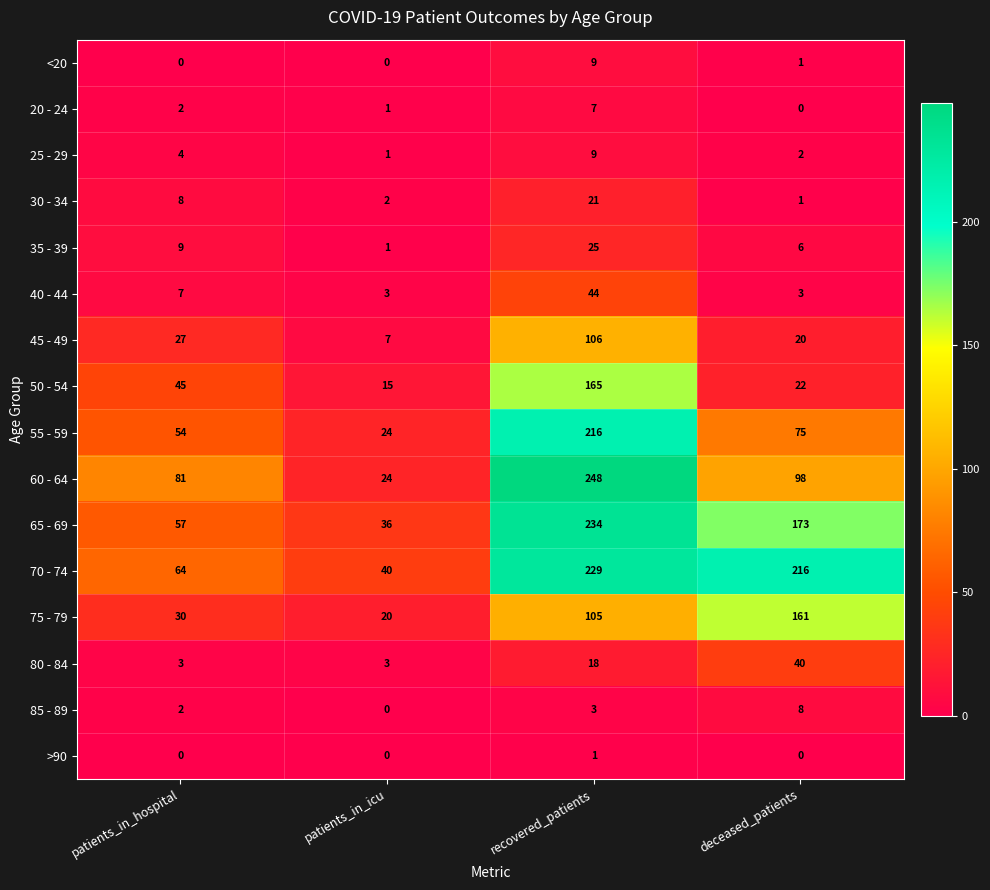

Rank the categories by 55 - 59 value from lowest to highest.

patients_in_icu, patients_in_hospital, deceased_patients, recovered_patients